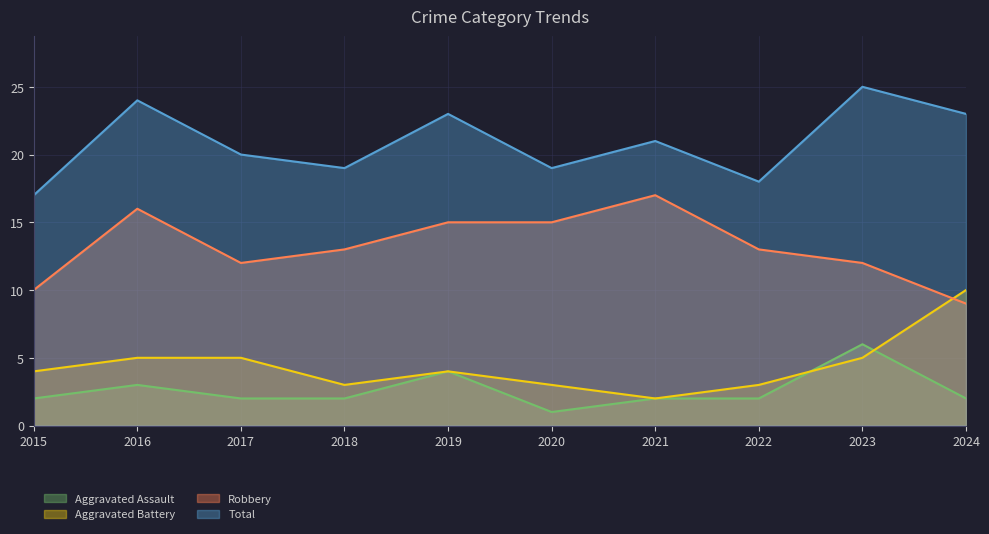

What is the value of the Aggravated Assault point at the 5th from the left?

4